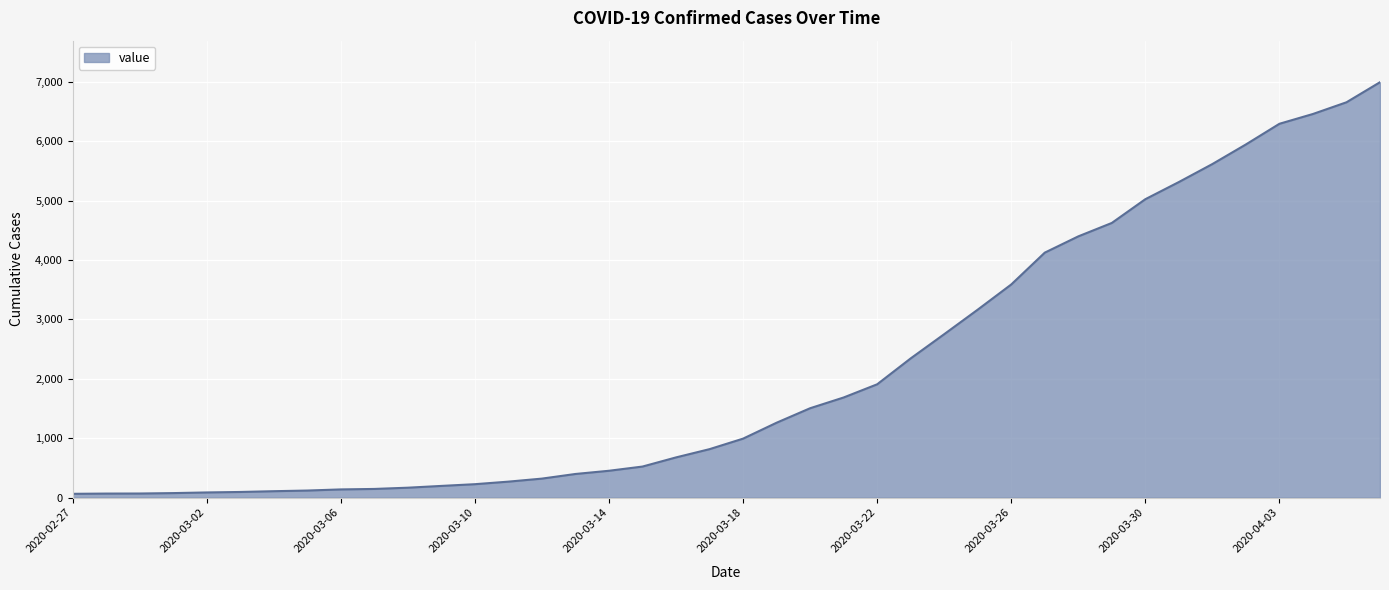

What is the greatest value displayed?

6995